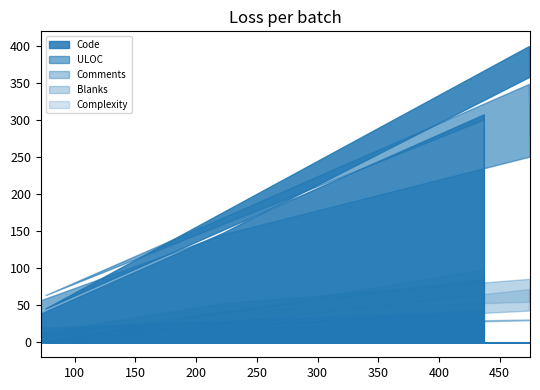

What value does the Complexity series have at 475?

55